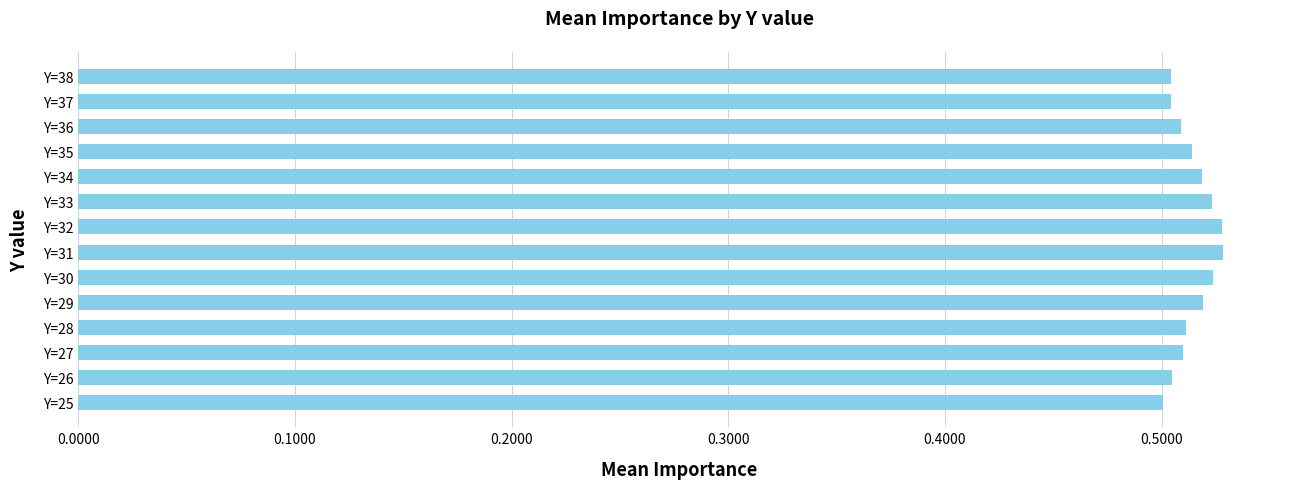

What is the sum of the values at Y=34 and Y=28?

1.0